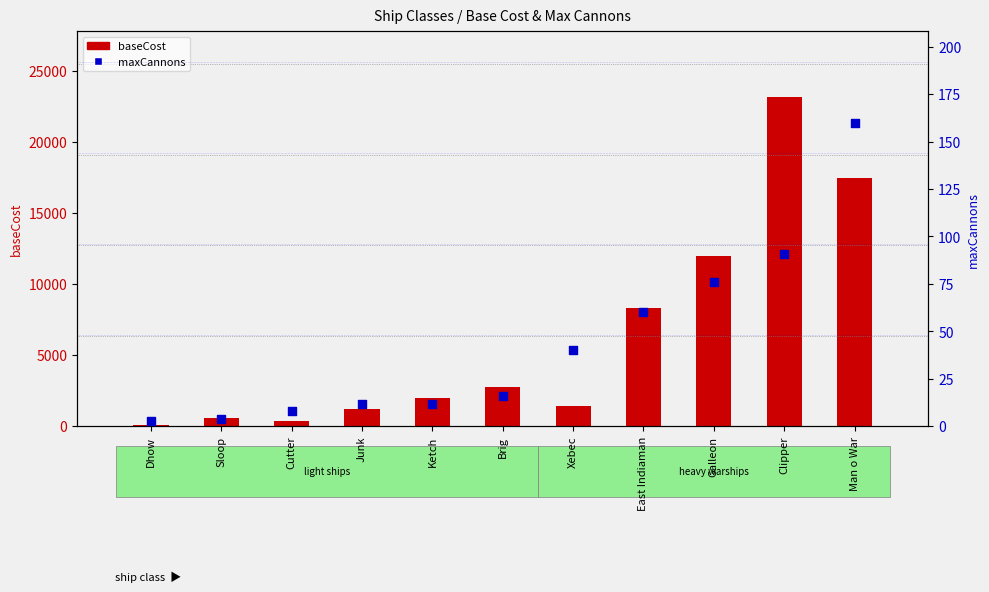

Which series contains the highest Y value?

baseCost